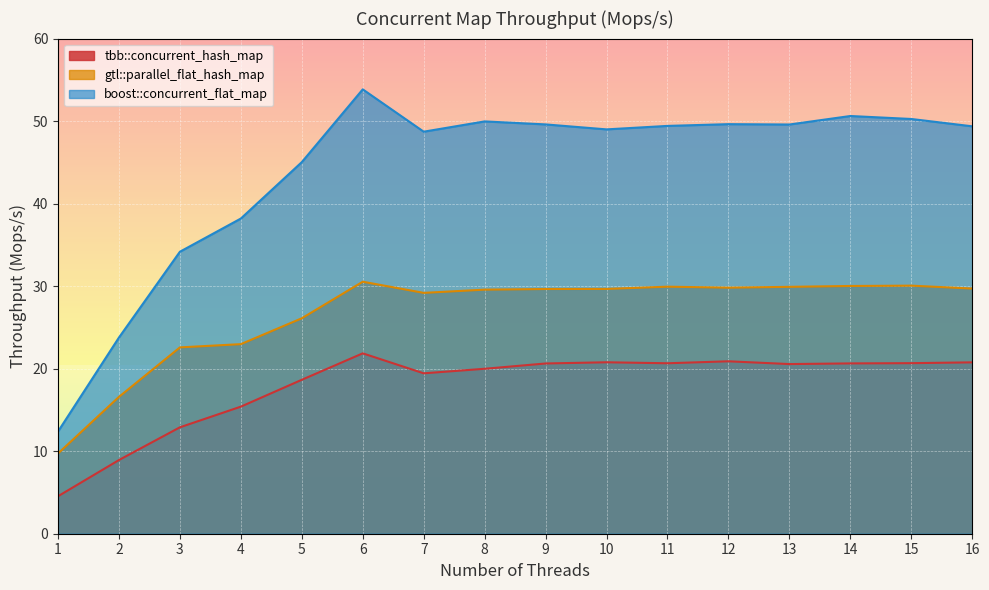

What is the value of the boost::concurrent_flat_map point at the 4th from the left?

38.2